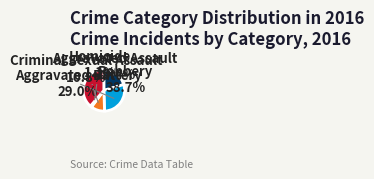

To the nearest percent, what is the average slice percentage?

20%